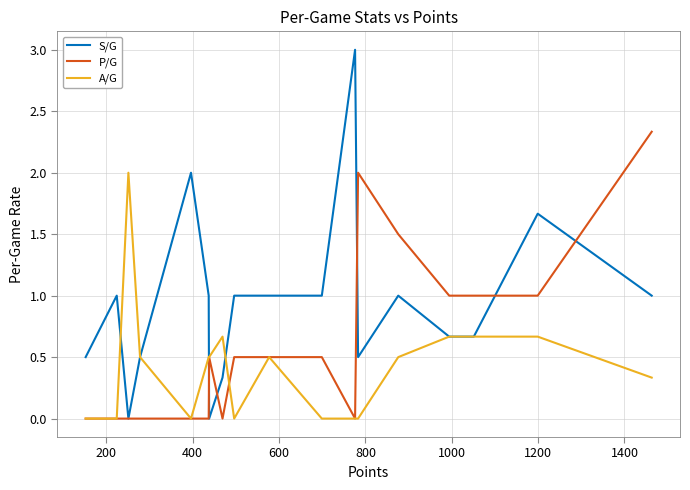

Rank the series by their average value, from lowest to highest.

A/G, P/G, S/G